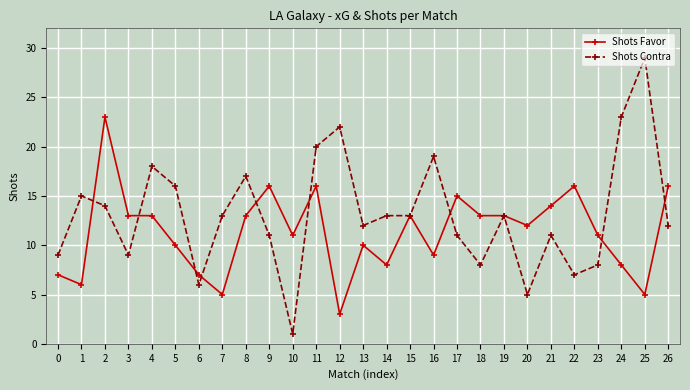

What is the total value across all series at 9?

27